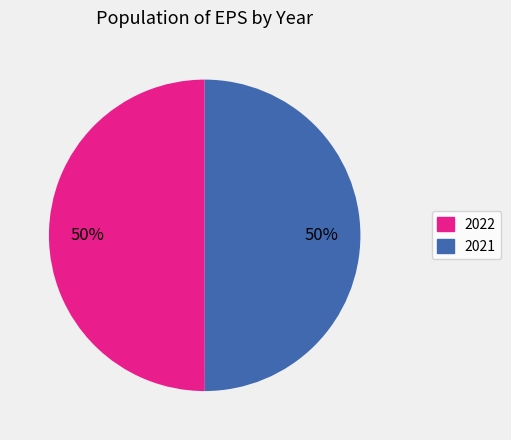

What is the ratio of the value at 2022 to the value at 2021?

1.0